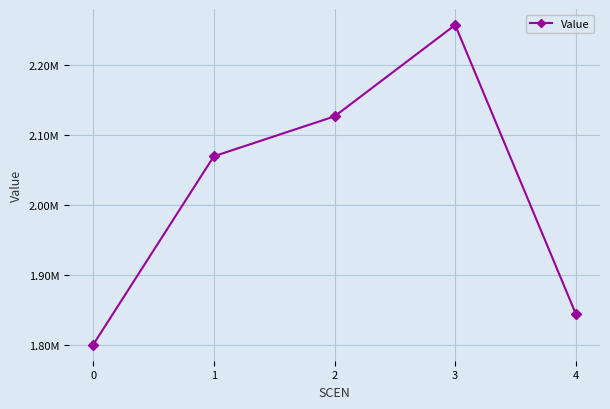

Is this an area chart (filled region under the line)?

No